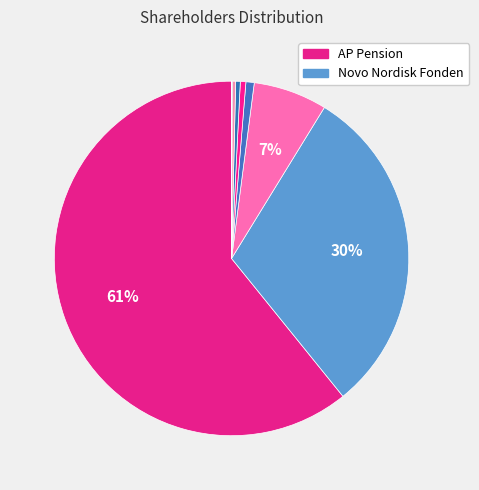

To the nearest percent, what is the difference between the largest and smallest slice percentages?

61%